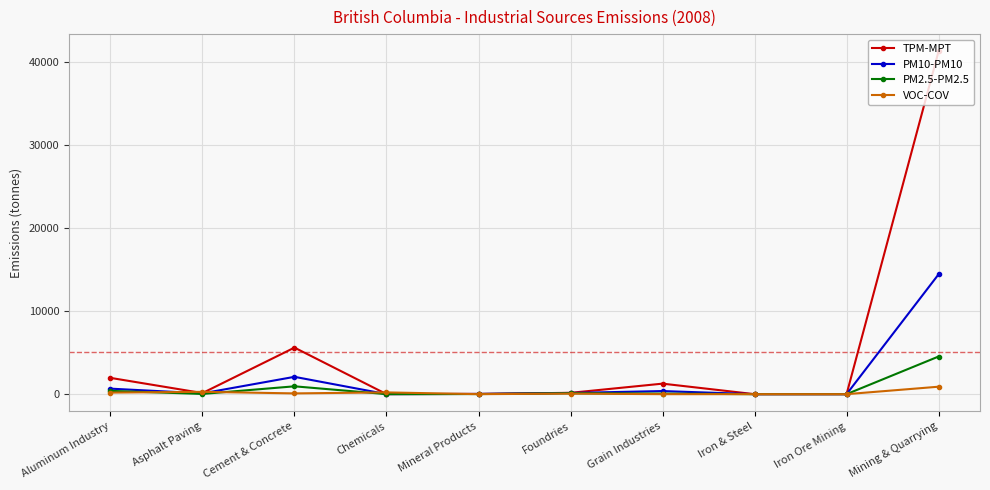

What is the label of the 5th point from the right?

Foundries